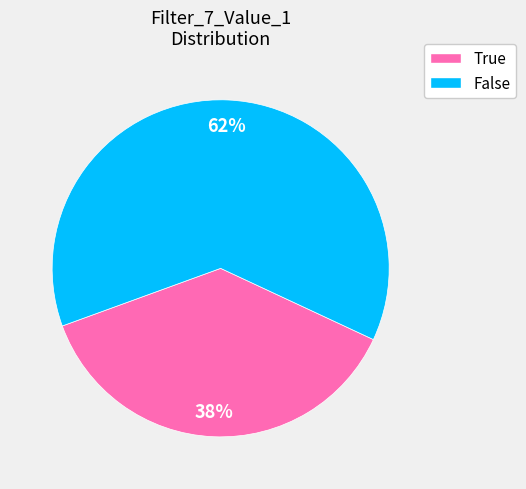

Which slice is the largest?

False